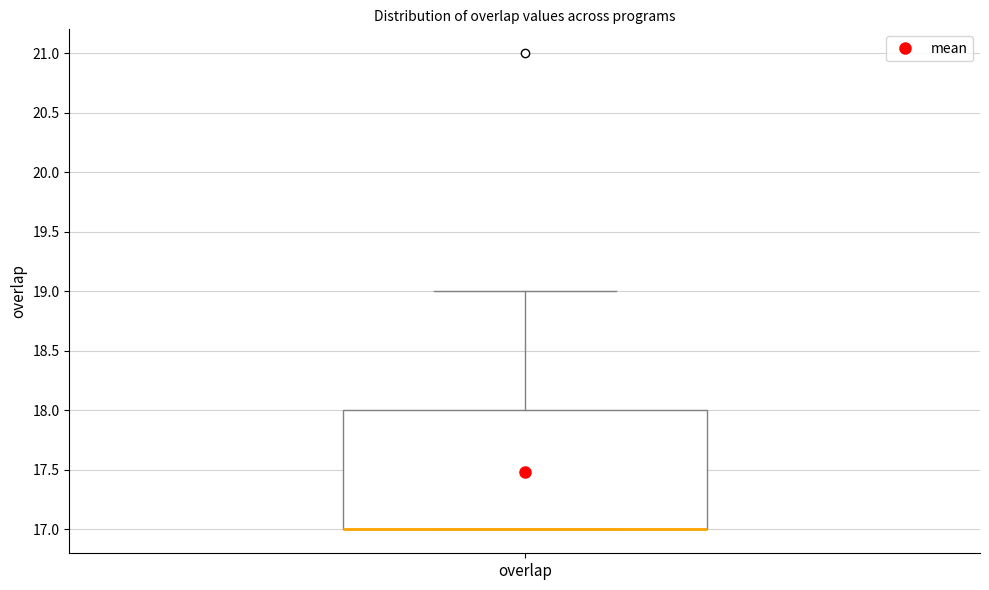

Read this box plot against the y-axis: the position of the median line, the range covered by the box, and the ends of both whiskers. The values are not printed on the chart, so give them approximately, as read against the axis.

median 17 (drawn on the box's lower edge), box 17 to 18, whiskers 17 to 19